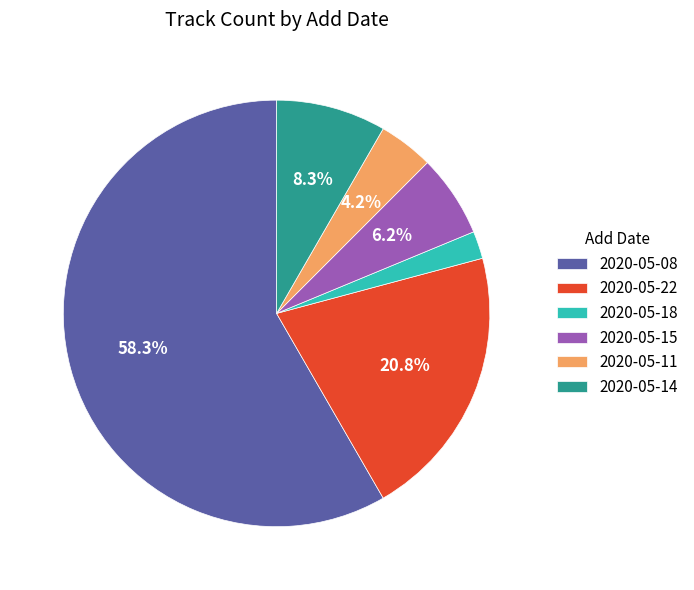

To the nearest percent, what percentage of the pie is 2020-05-08?

58%